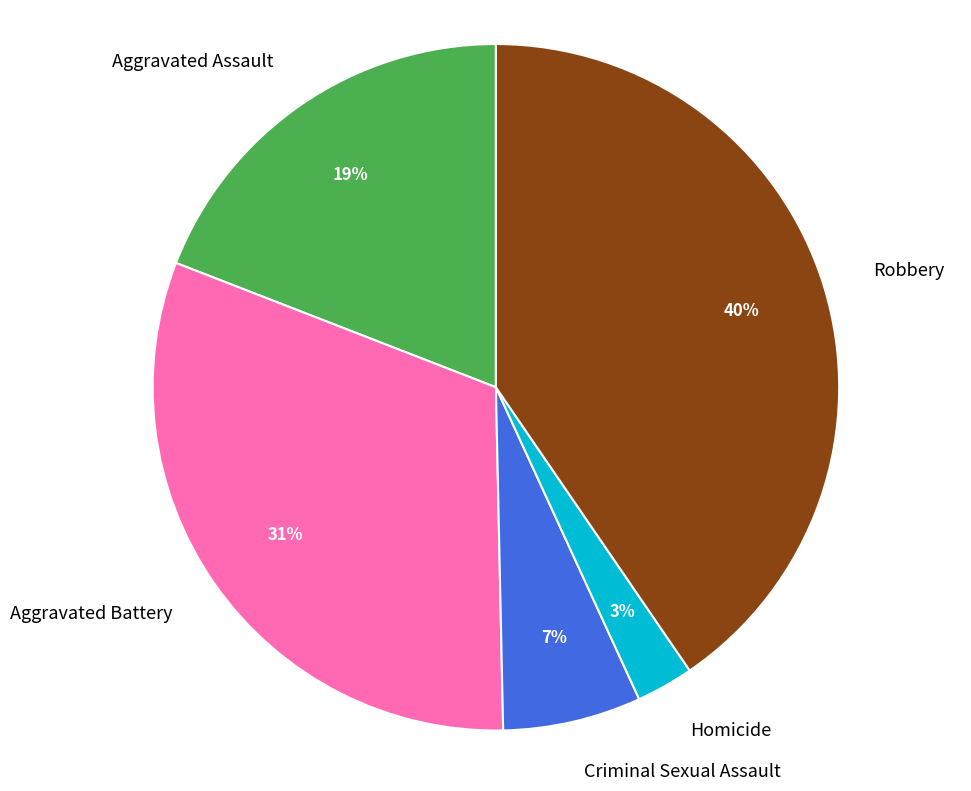

Which has a higher value, Criminal Sexual Assault or Aggravated Assault?

Aggravated Assault